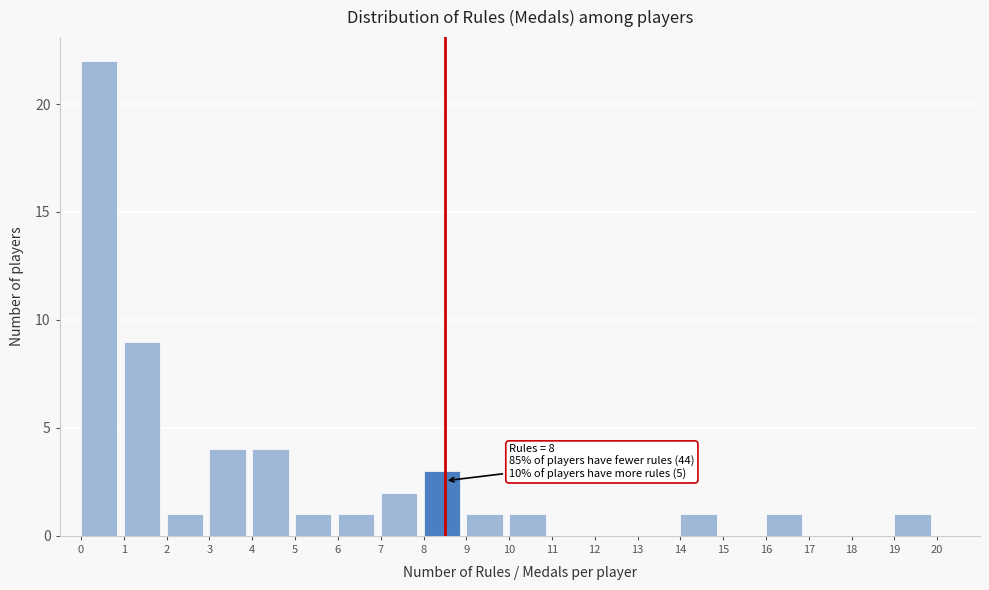

Over which range of the x-axis is the bar tallest?

0 to 1